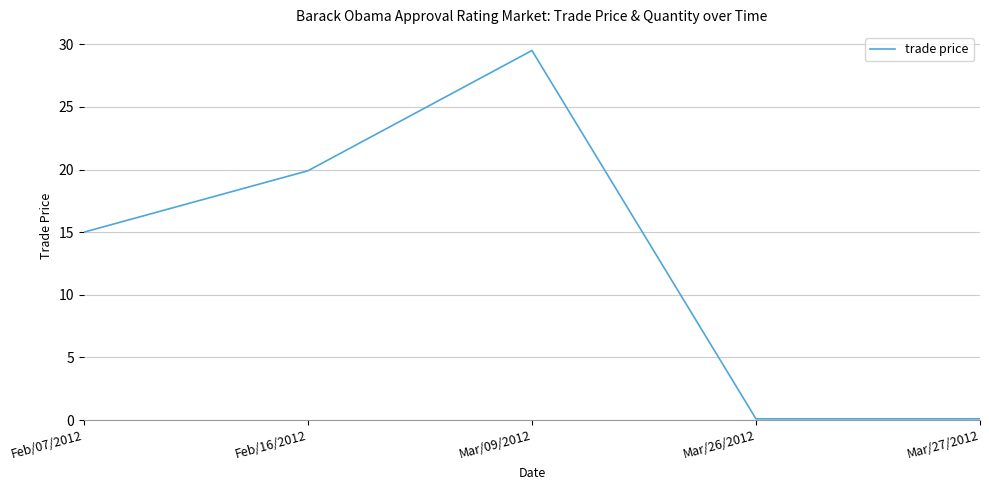

Where is the first local maximum?

Mar/09/2012